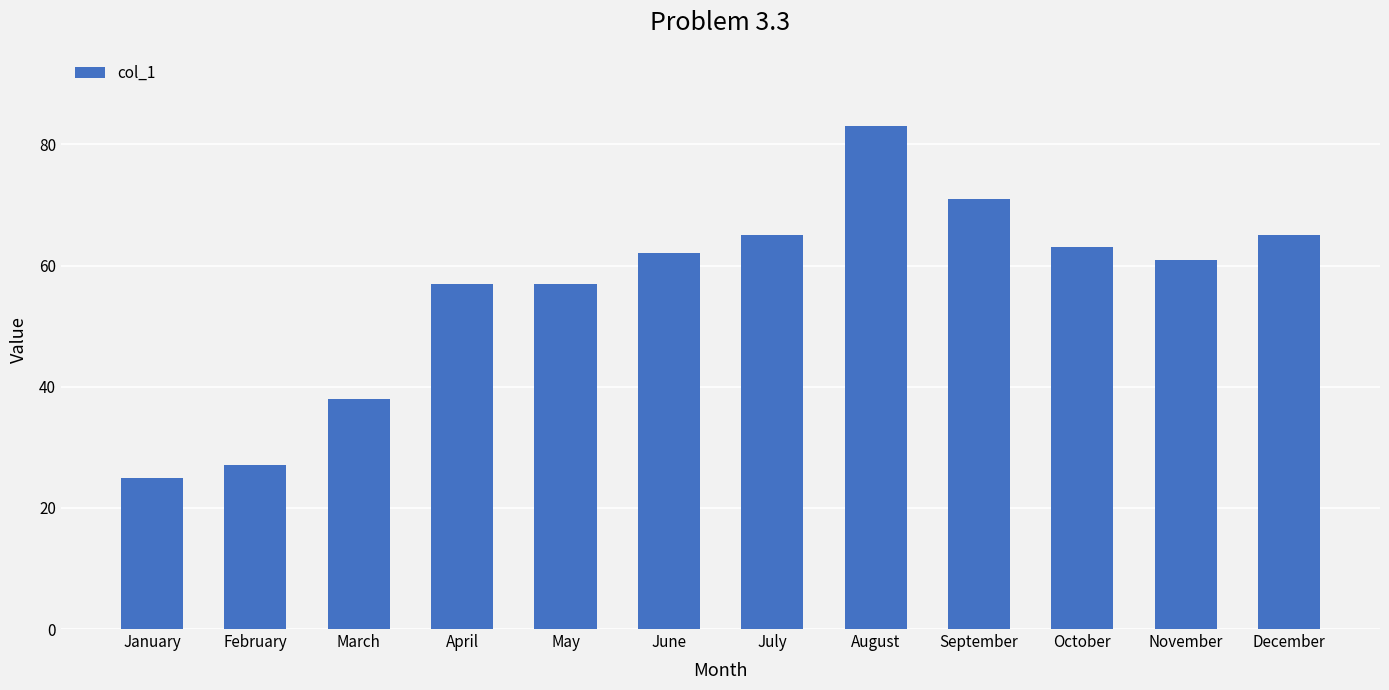

How many categories are shown in the chart?

12